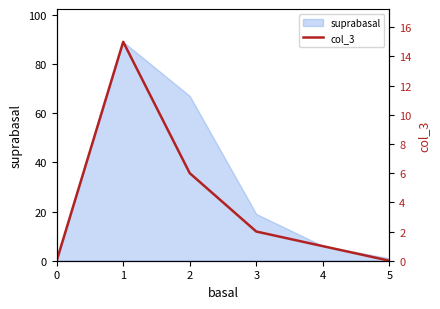

How many lines are shown in the chart?

1